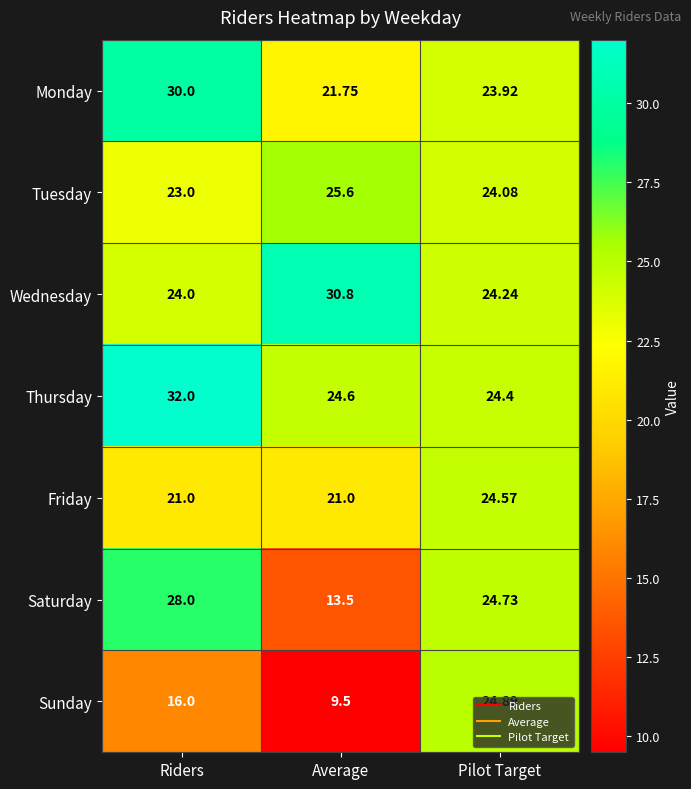

List the labels in order of Saturday value, largest first.

Riders, Pilot Target, Average